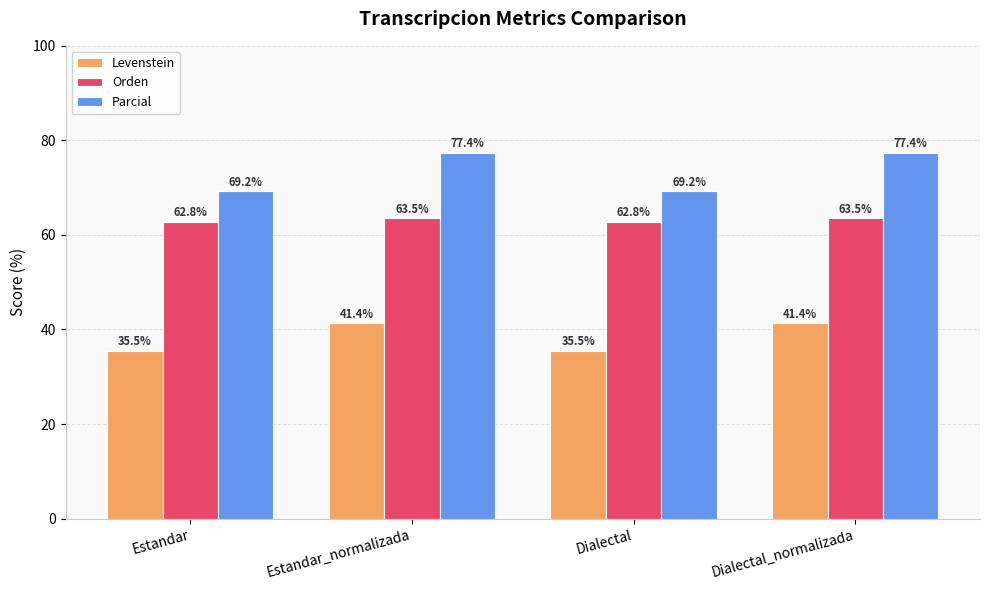

What is the spread (max minus min) of values at Estandar_normalizada?

36.0